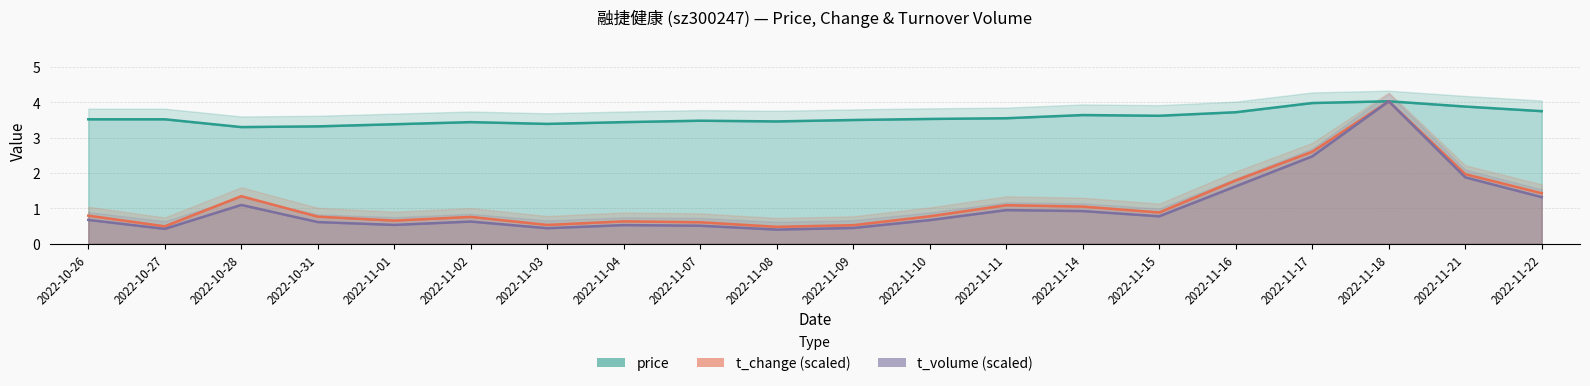

Which series has the largest total across all categories?

price